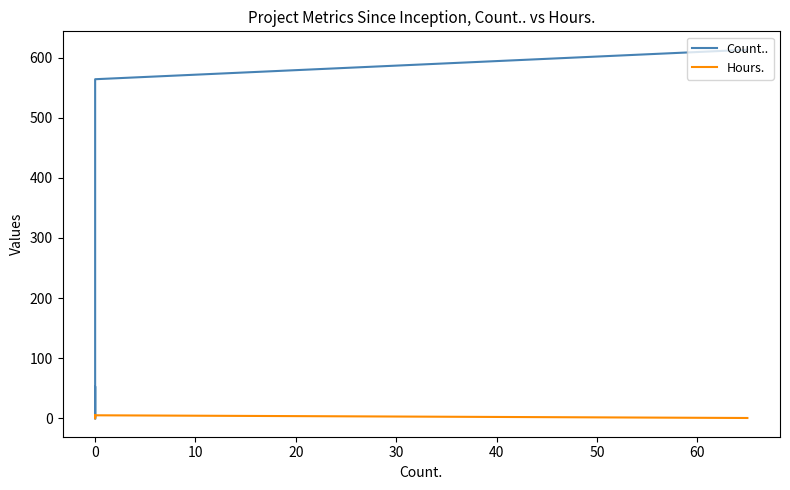

What are all the series names shown in the legend?

Count.., Hours.